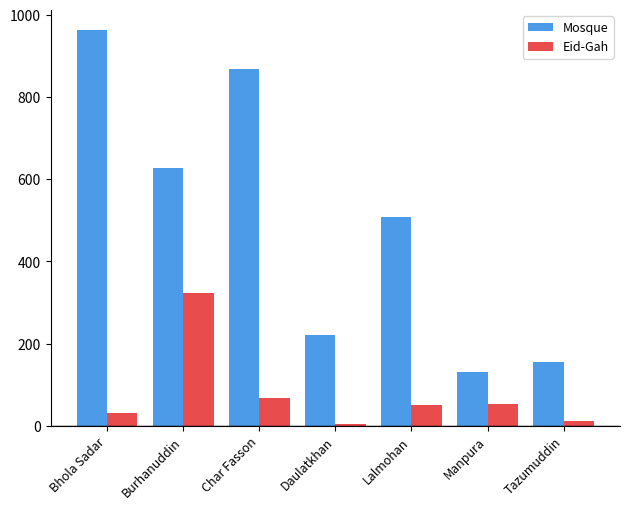

The value of Eid-Gah at Burhanuddin is 571. True or false?

False